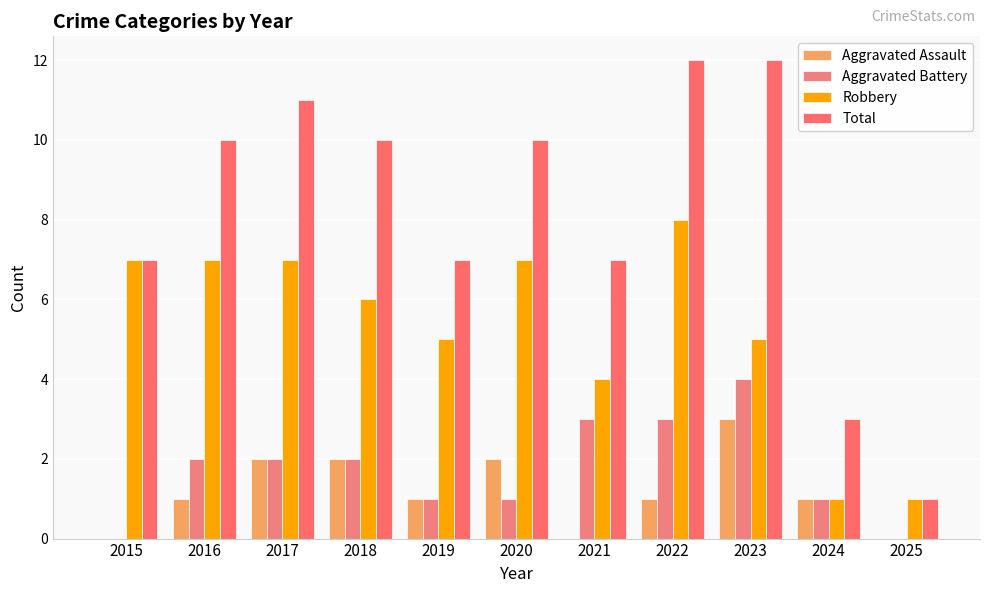

What are all the series names shown in the legend?

Aggravated Assault, Aggravated Battery, Robbery, Total